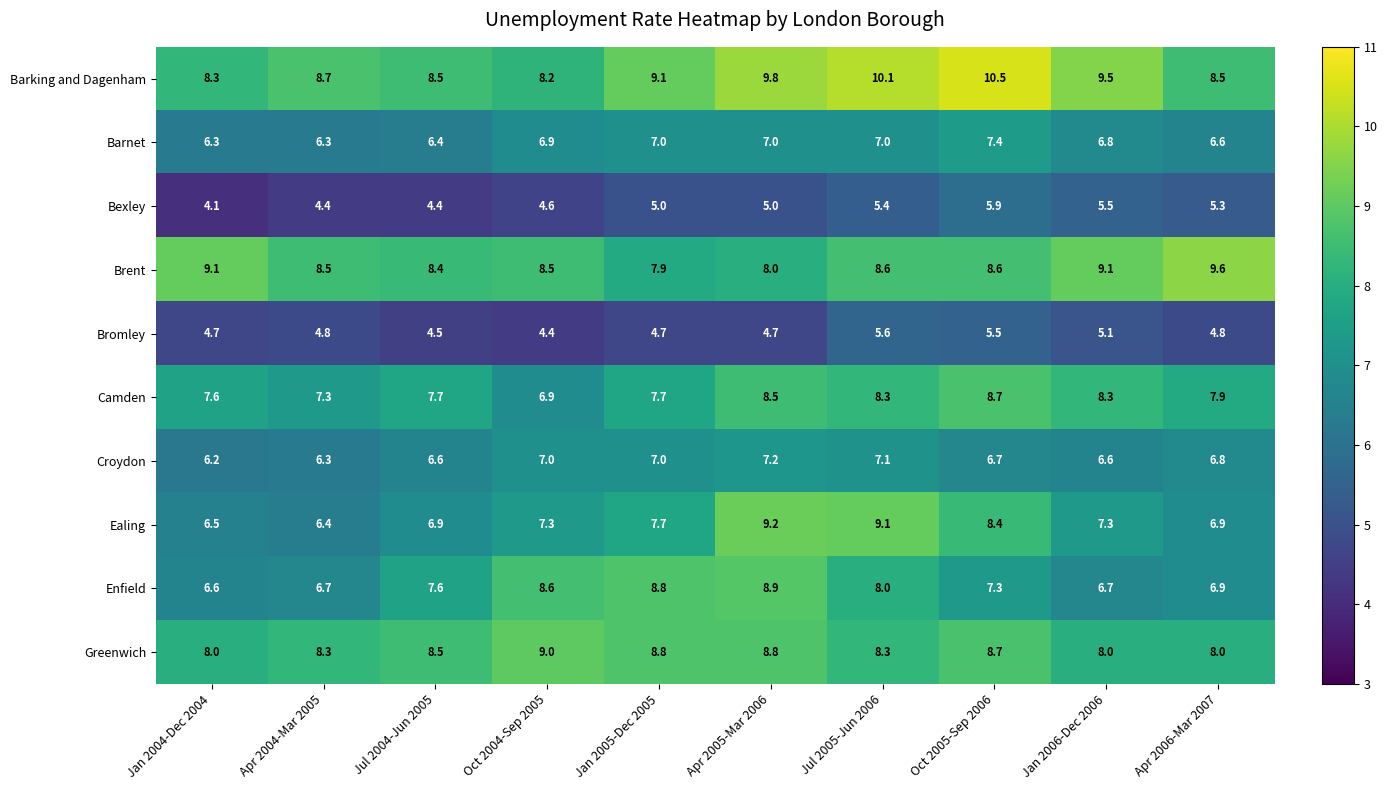

The Brent series shows 8.5 at Apr 2004-Mar 2005. True or false?

True